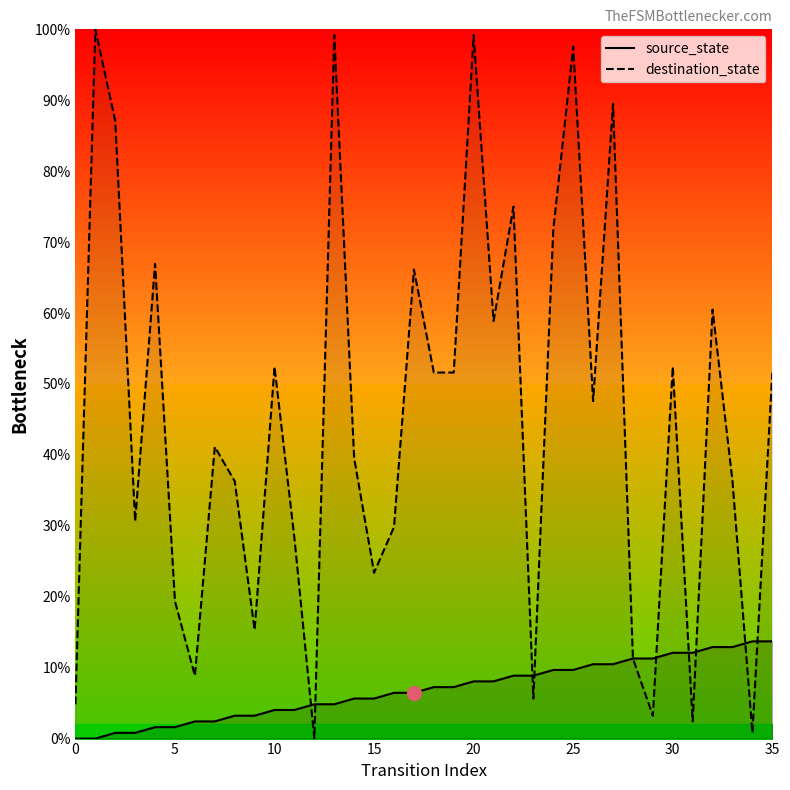

True or false: source_state has more than 0 interior local peaks.

False